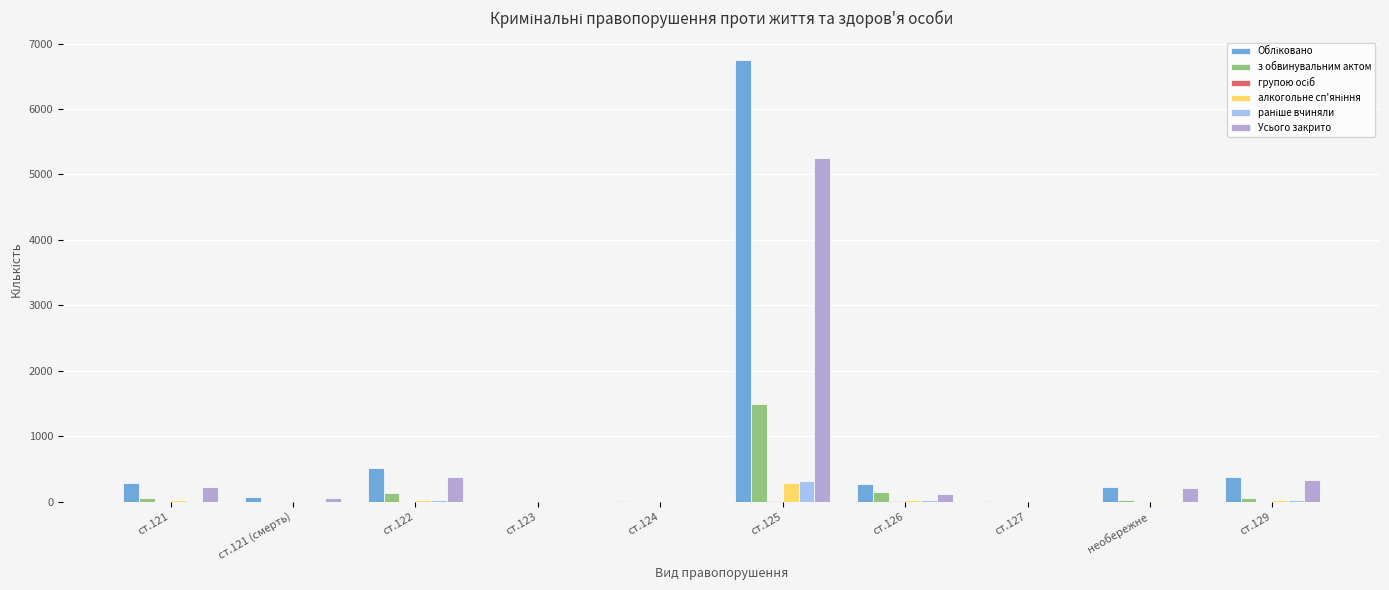

Is the value of з обвинувальним актом at ст.125 greater than the value of Усього закрито at ст.121?

Yes